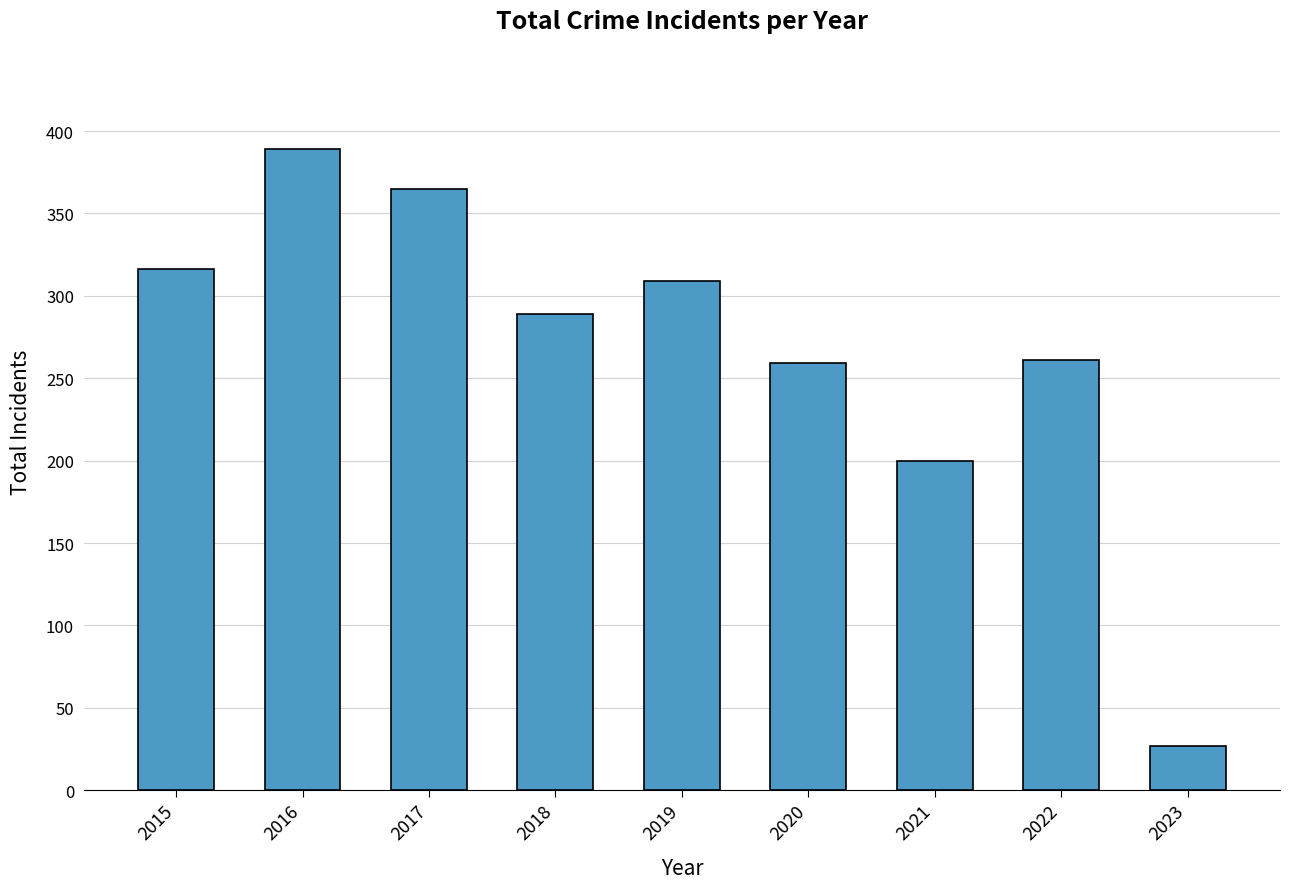

The value at 2015 is 507. True or false?

False